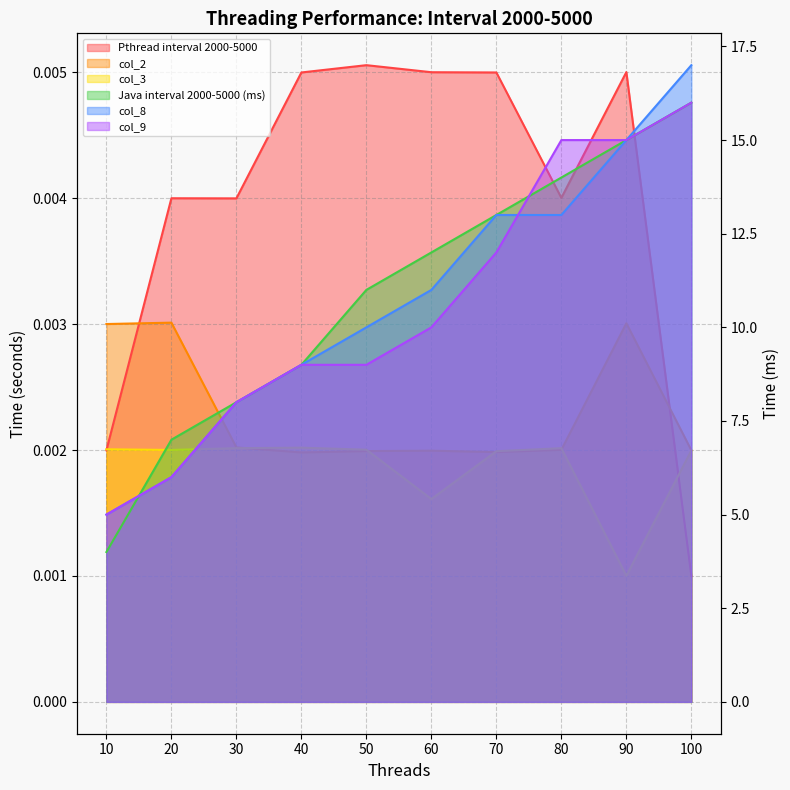

Reading left to right, transcribe all the data shown in this chart.

Pthread interval 2000-5000: 0.0	0.0	0.0	0.0	0.0	0.0	0.0	0.0	0.0	0.0
col_2: 0.0	0.0	0.0	0.0	0.0	0.0	0.0	0.0	0.0	0.0
col_3: 0.0	0.0	0.0	0.0	0.0	0.0	0.0	0.0	0.0	0.0
Java interval 2000-5000 (ms): 4.0	7.0	8.0	9.0	11.0	12.0	13.0	14.0	15.0	16.0
col_8: 5.0	6.0	8.0	9.0	10.0	11.0	13.0	13.0	15.0	17.0
col_9: 5.0	6.0	8.0	9.0	9.0	10.0	12.0	15.0	15.0	16.0